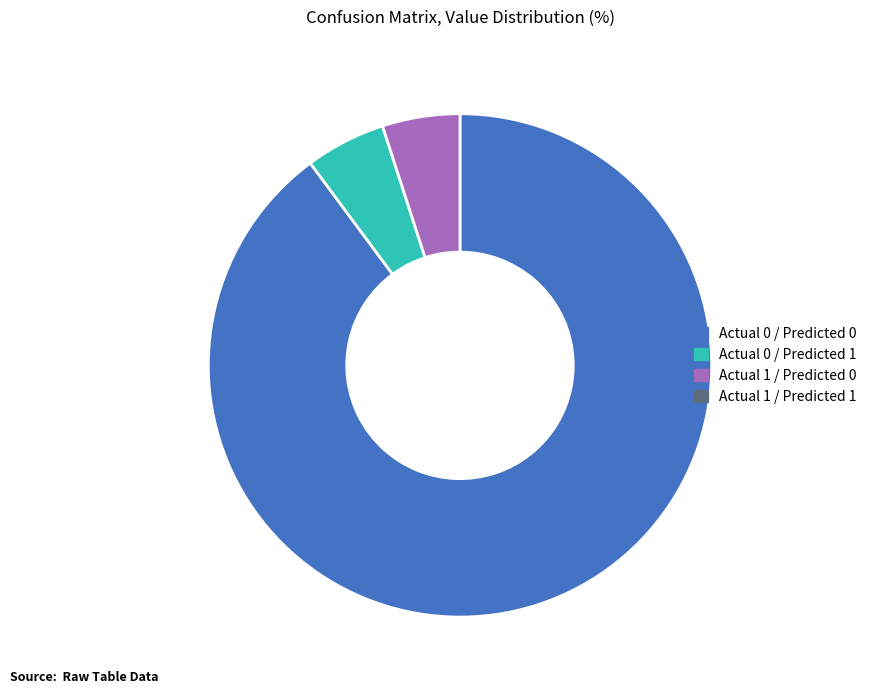

Does any single category account for the majority?

Yes